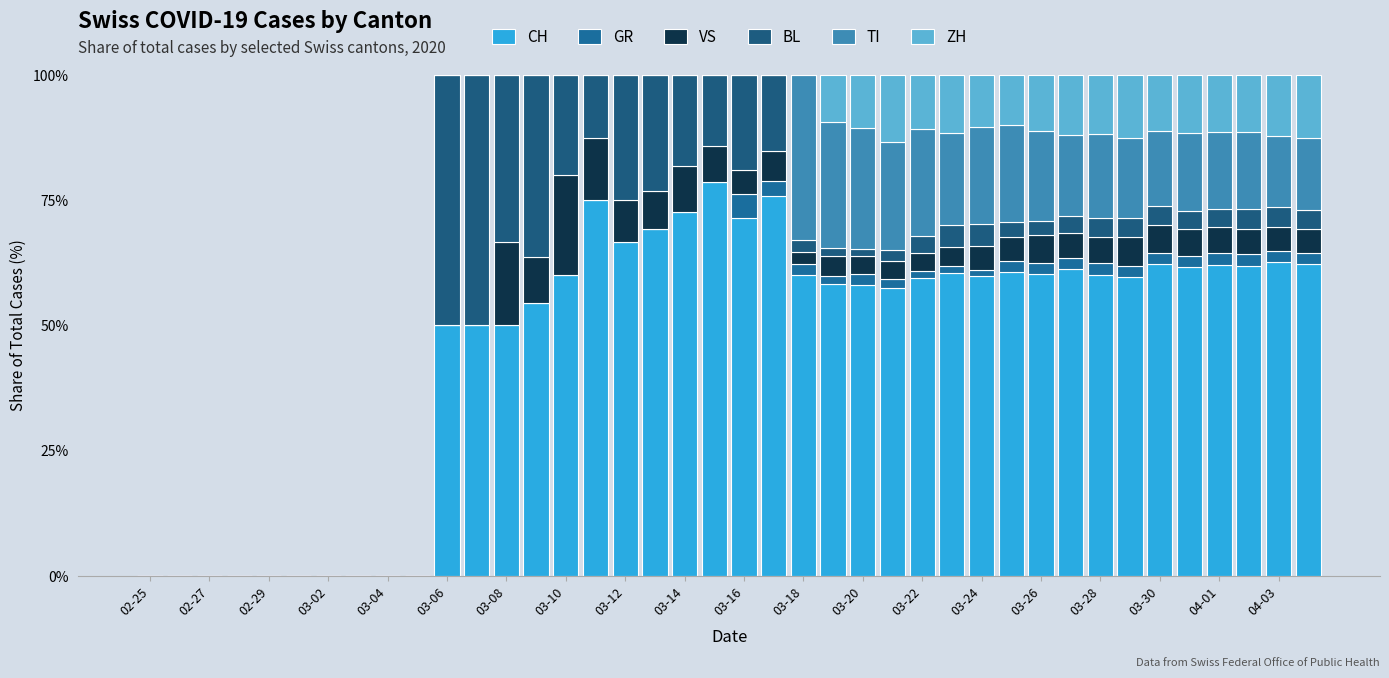

Count the number of categories in the chart.

40